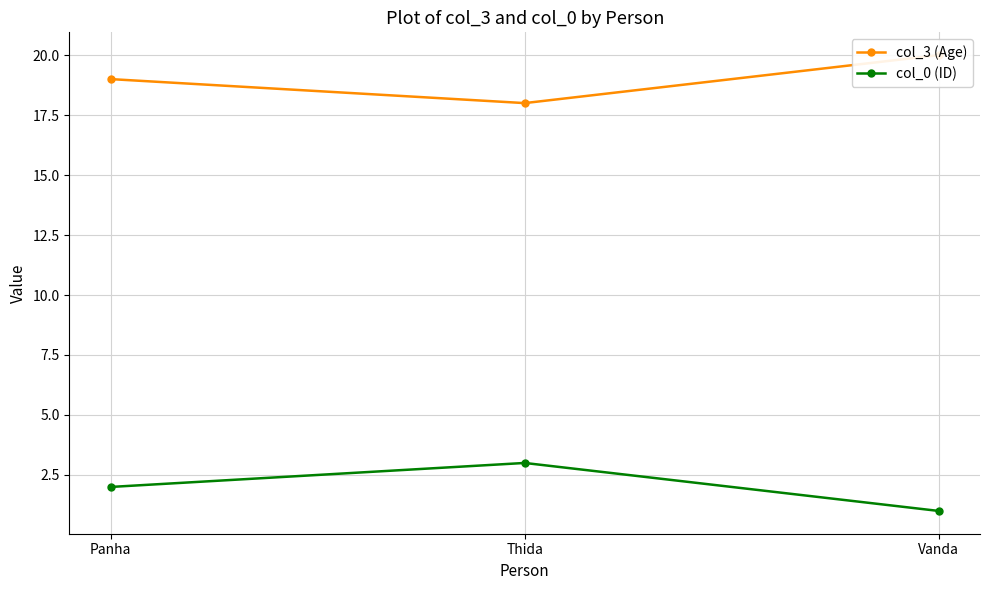

What is the maximum value shown in the chart?

20